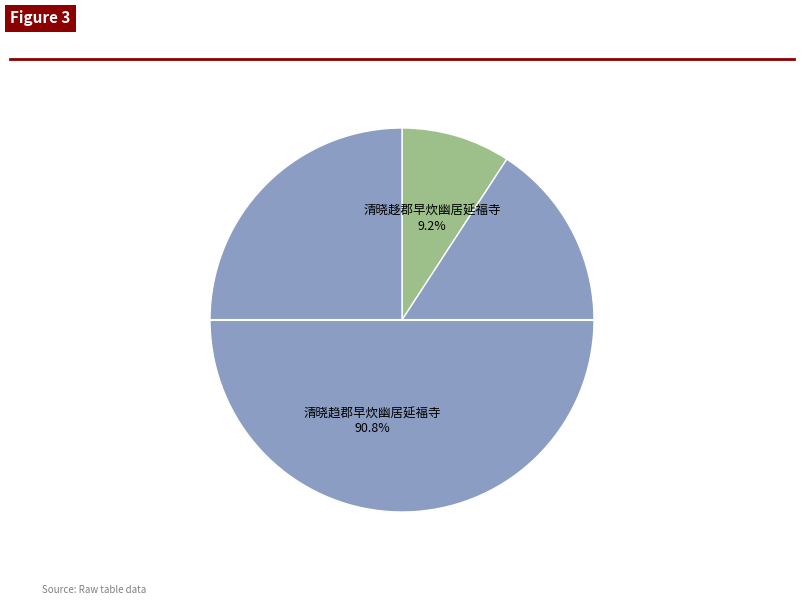

Does any single category account for the majority?

Yes